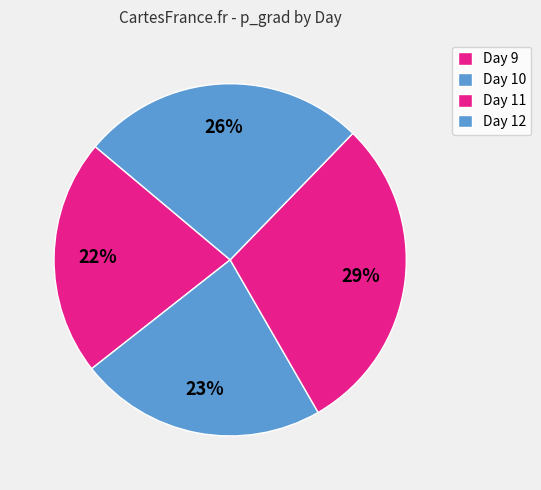

How many segments does this pie chart have?

4